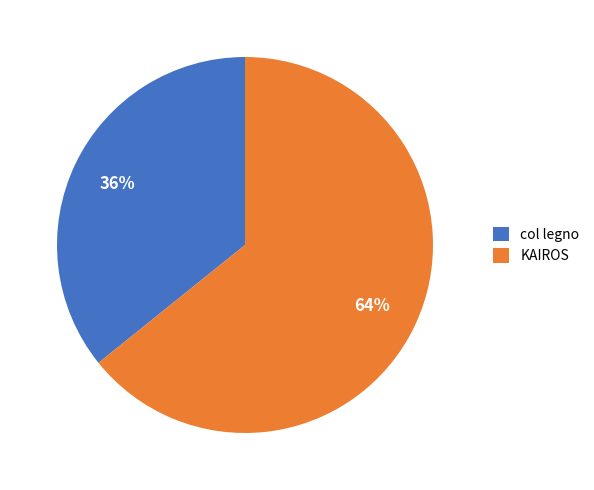

To the nearest percent, what is the difference between the KAIROS and col legno slice percentages?

28%